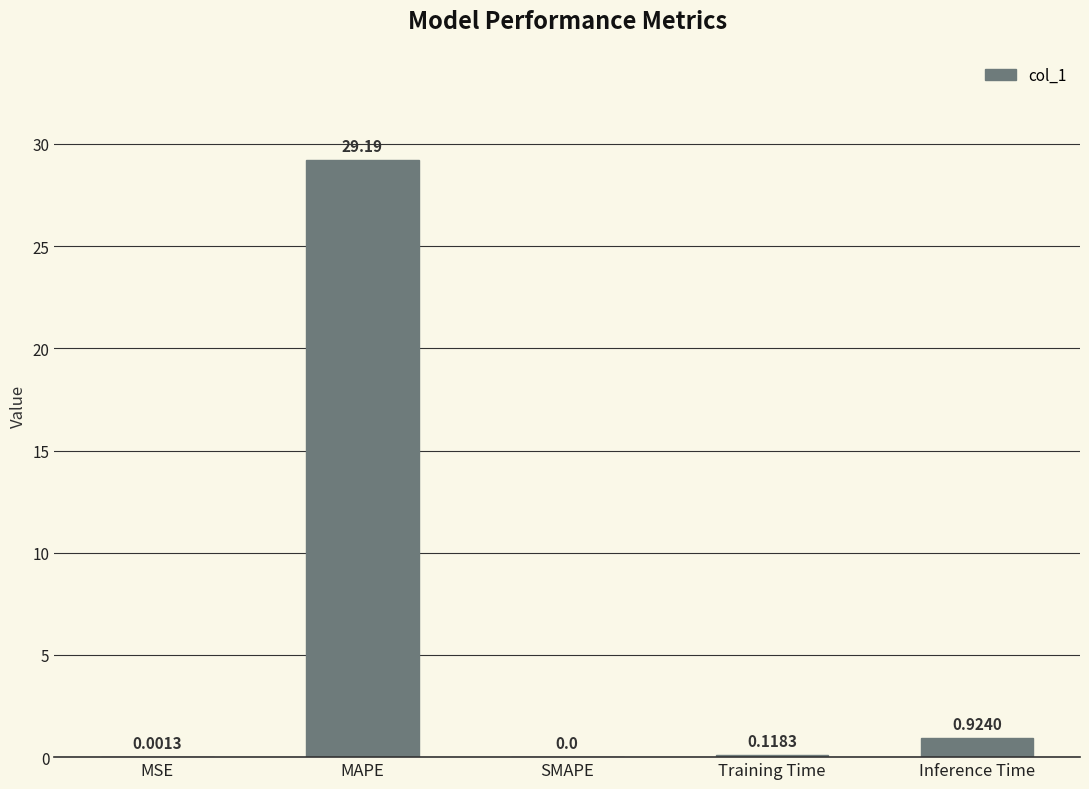

What is the sum of all values?

30.2